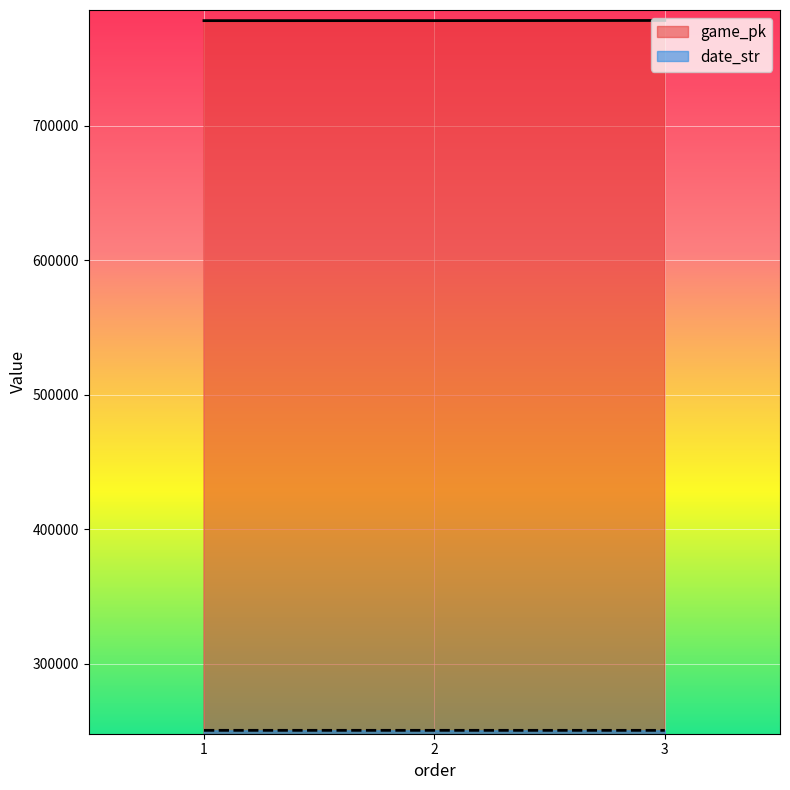

True or false: date_str has a value of 250510 at 1.

True